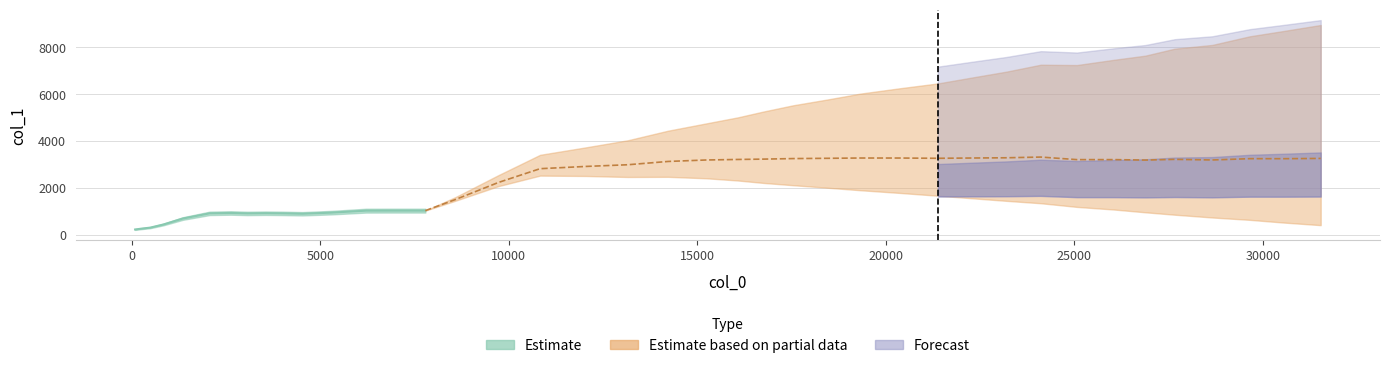

Does the chart display data point markers on the line(s)?

No